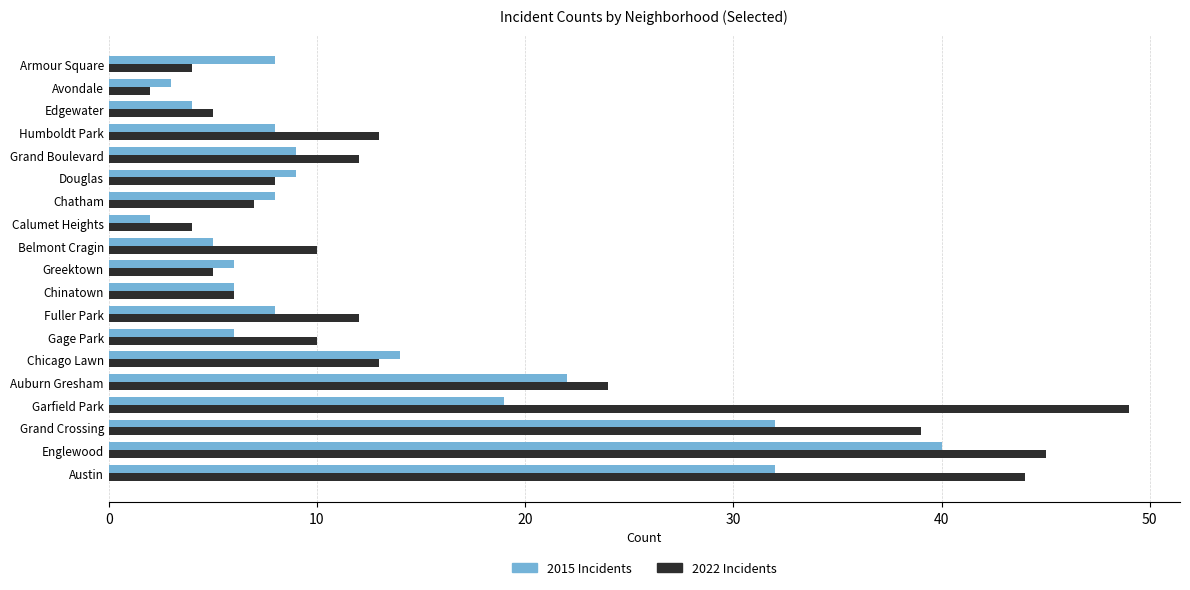

What is the greatest value displayed?

49